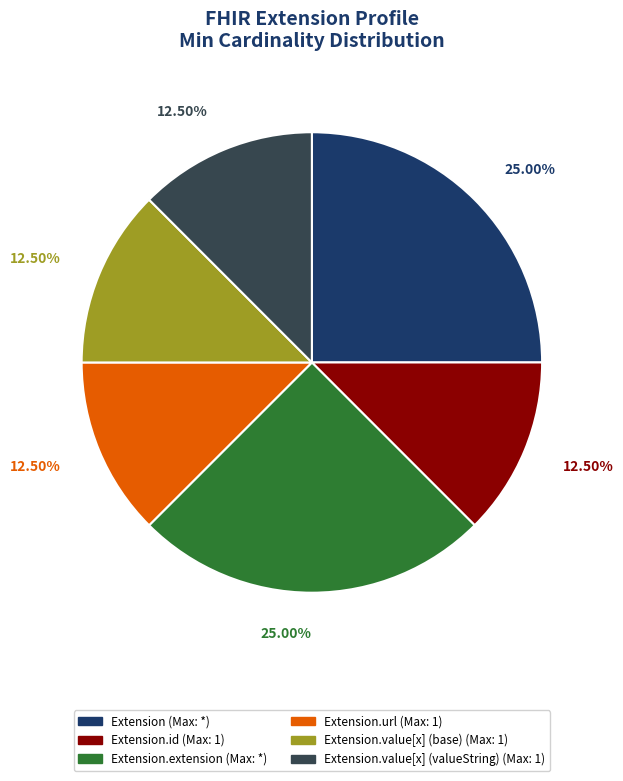

Does any single category account for the majority?

No